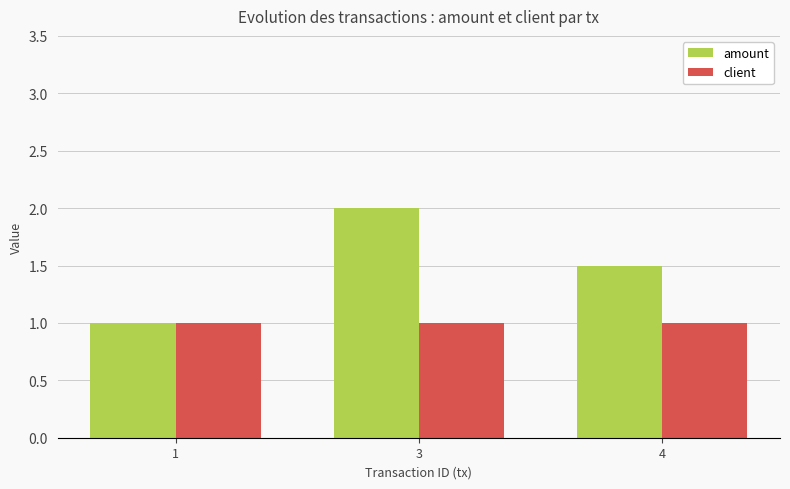

Which series has the widest spread of values?

amount